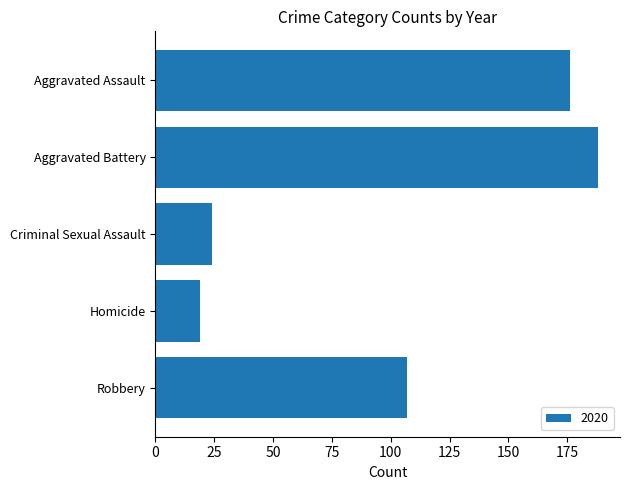

What is the approximate value at Homicide, to the nearest 10?

20